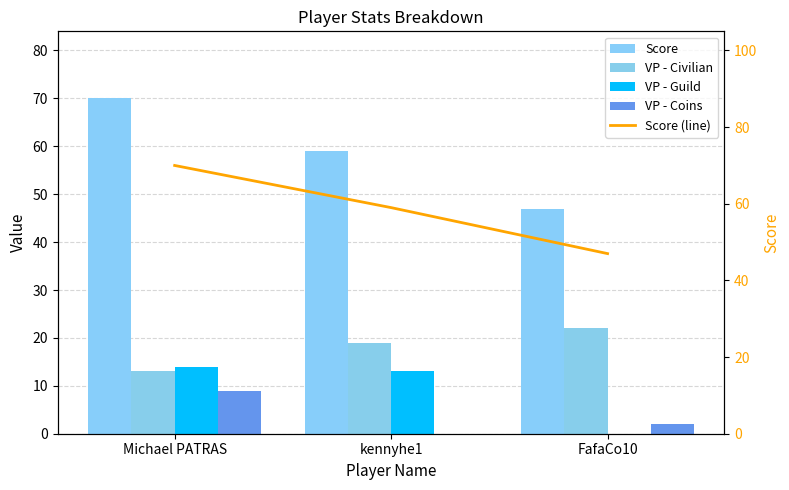

The Score (line) series shows 112 at Michael PATRAS. True or false?

False